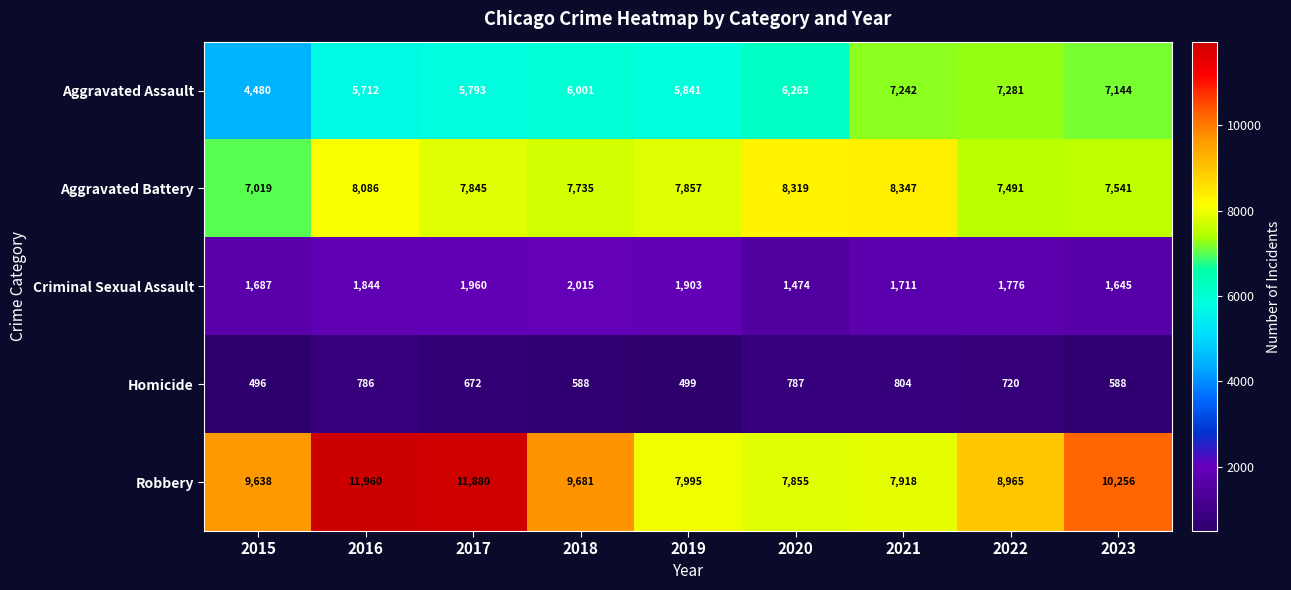

The value of Robbery at 2016 is 7921. True or false?

False